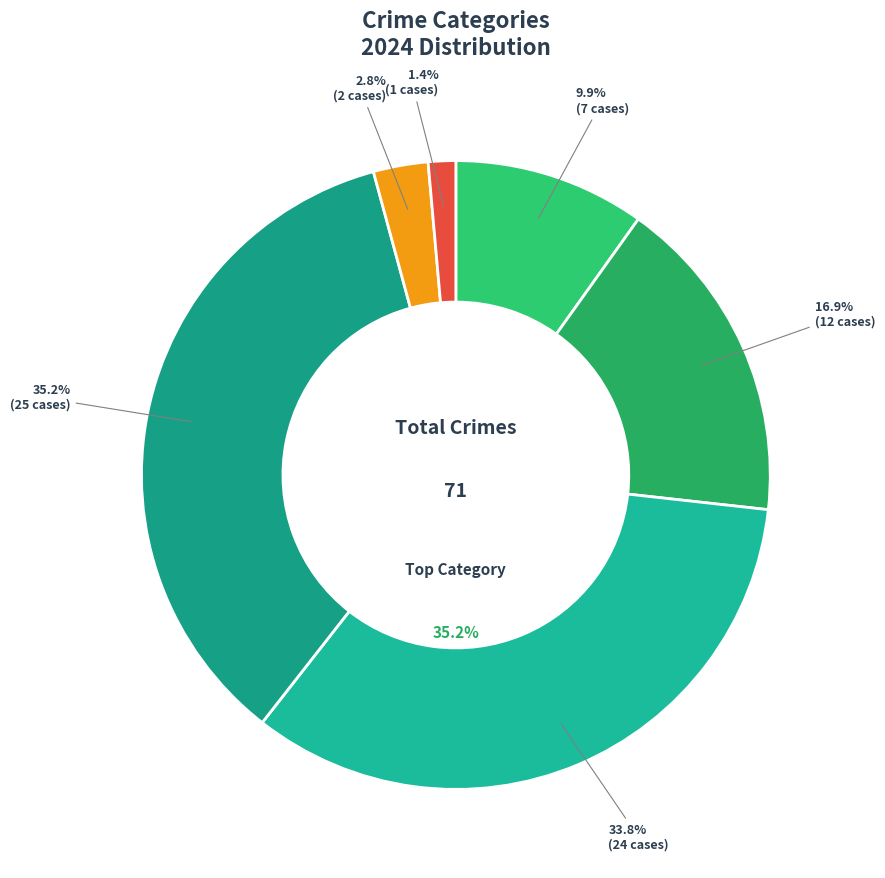

The Homicide slice represents 1% of the pie. True or false?

True